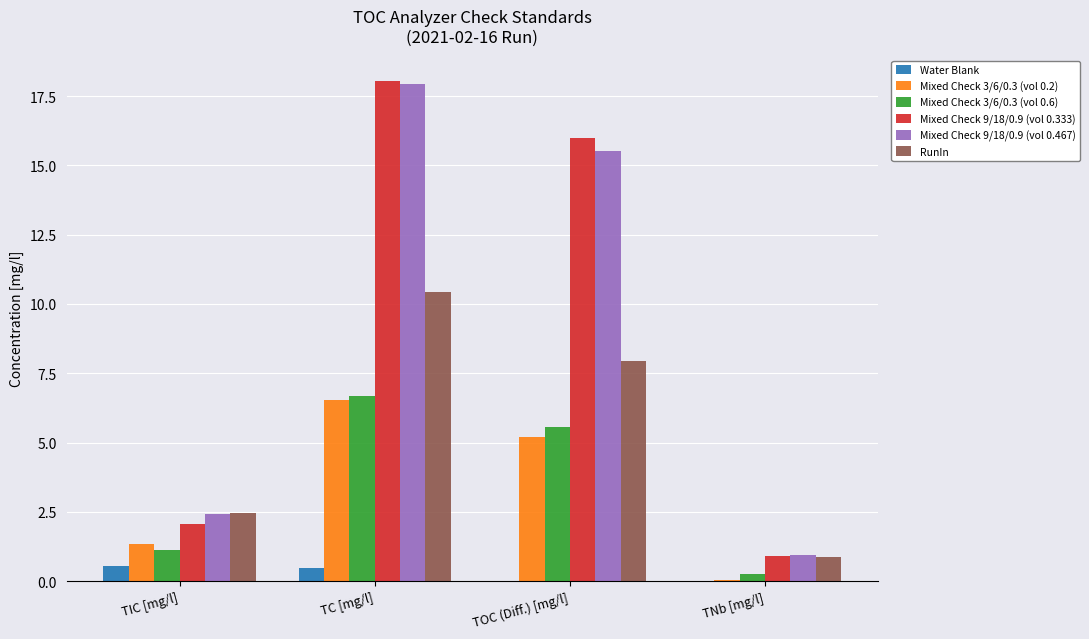

Which series changed the most between TC [mg/l] and TOC (Diff.) [mg/l]?

RunIn